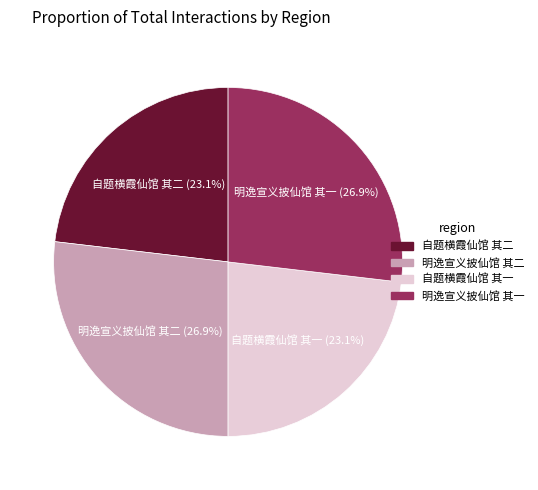

Does 明逸宣义披仙馆 其二 represent more than half of the total?

No